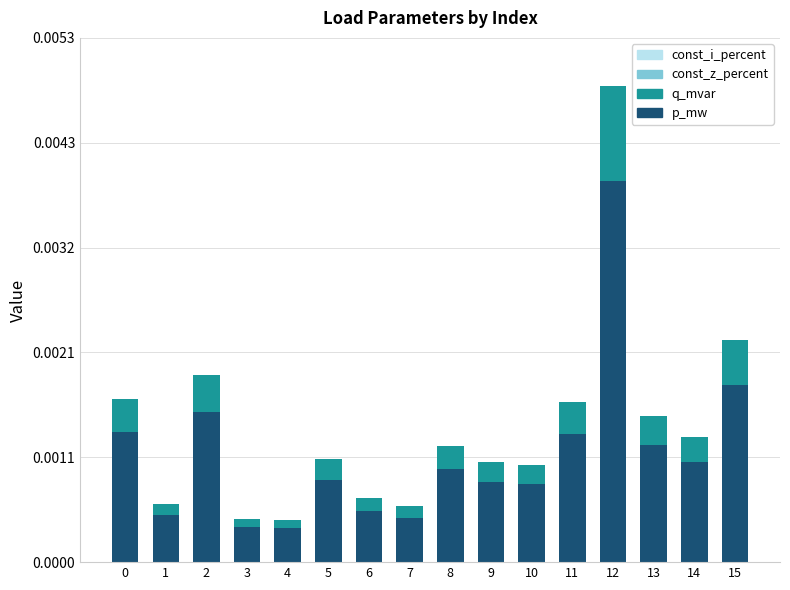

Which category has the highest value in the p_mw series?

12